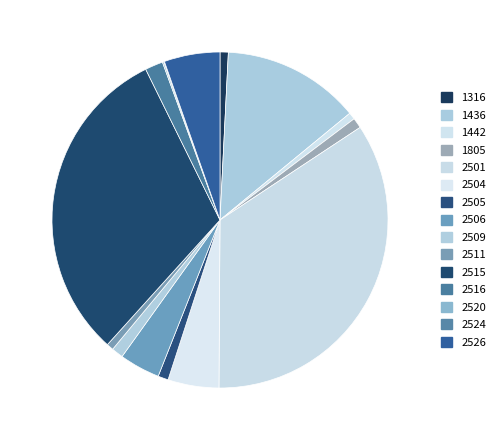

What is the smallest slice in the pie chart?

2524